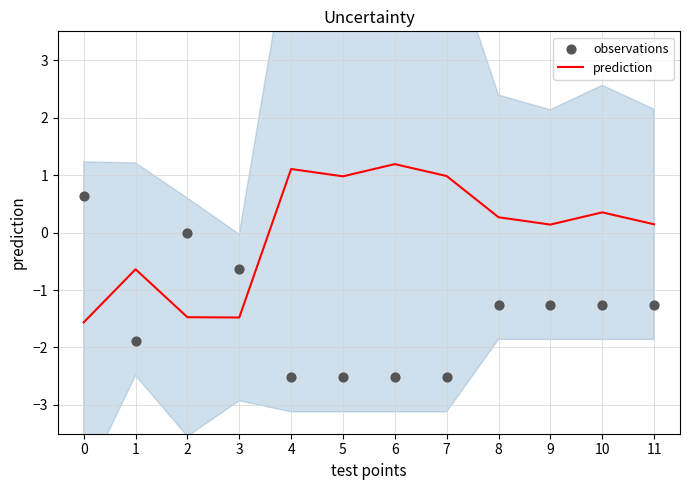

What is the total value across all series at 10?

-0.9